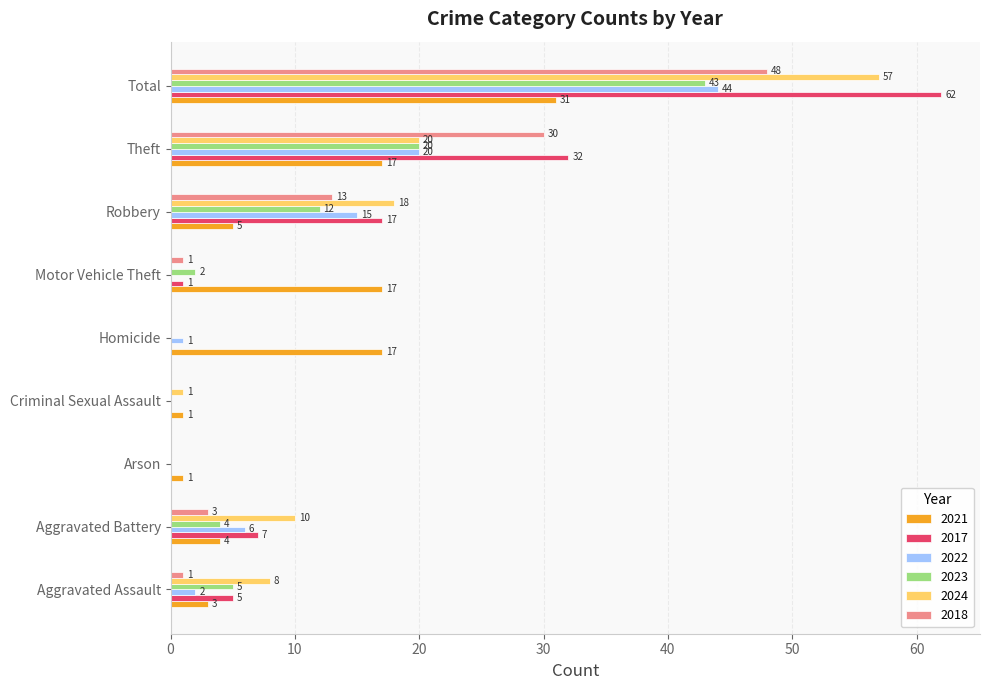

Which series has the largest total across all categories?

2017